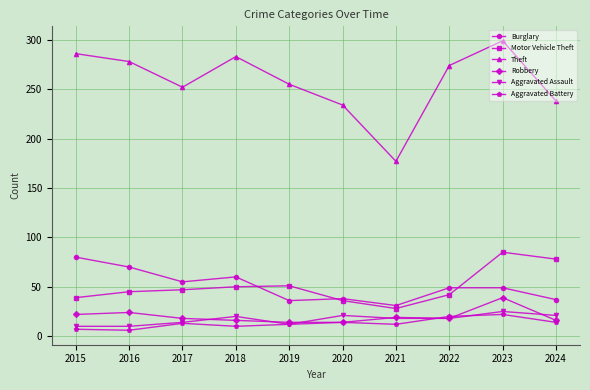

What is the sum of all Motor Vehicle Theft values?

501